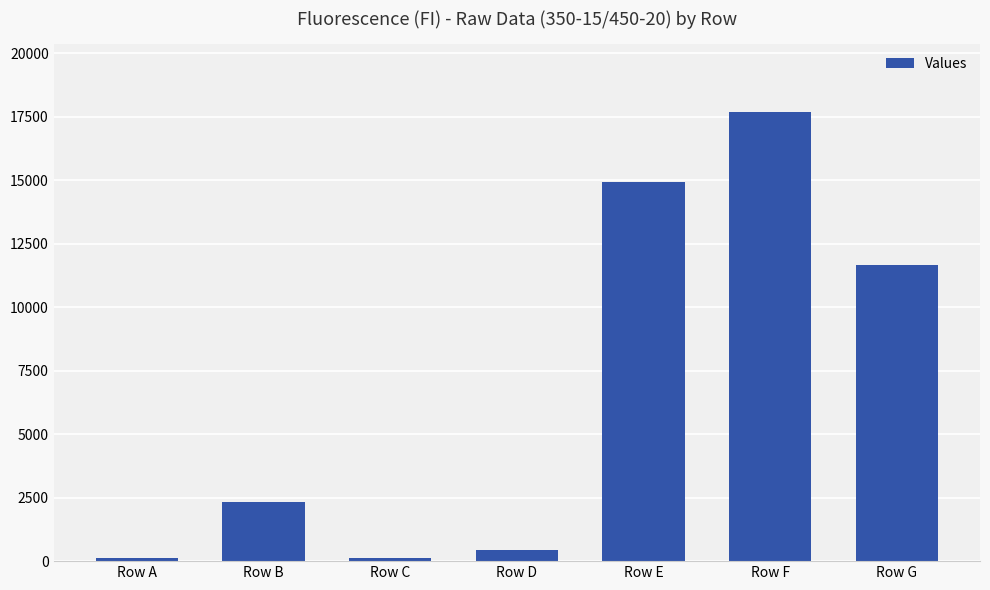

What is the change in value from Row A to Row G?

+11530